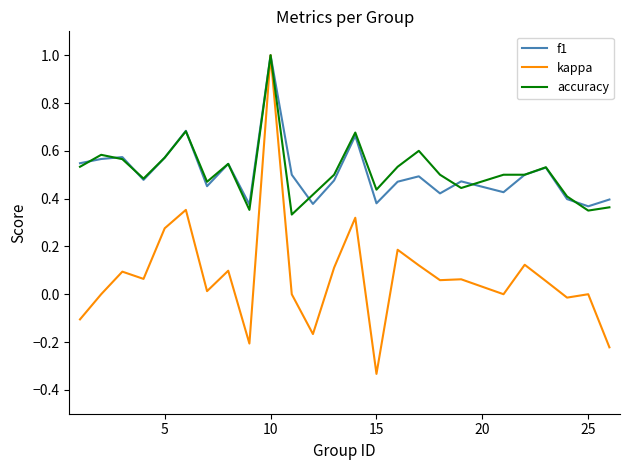

What is the highest value of the kappa series?

1.0